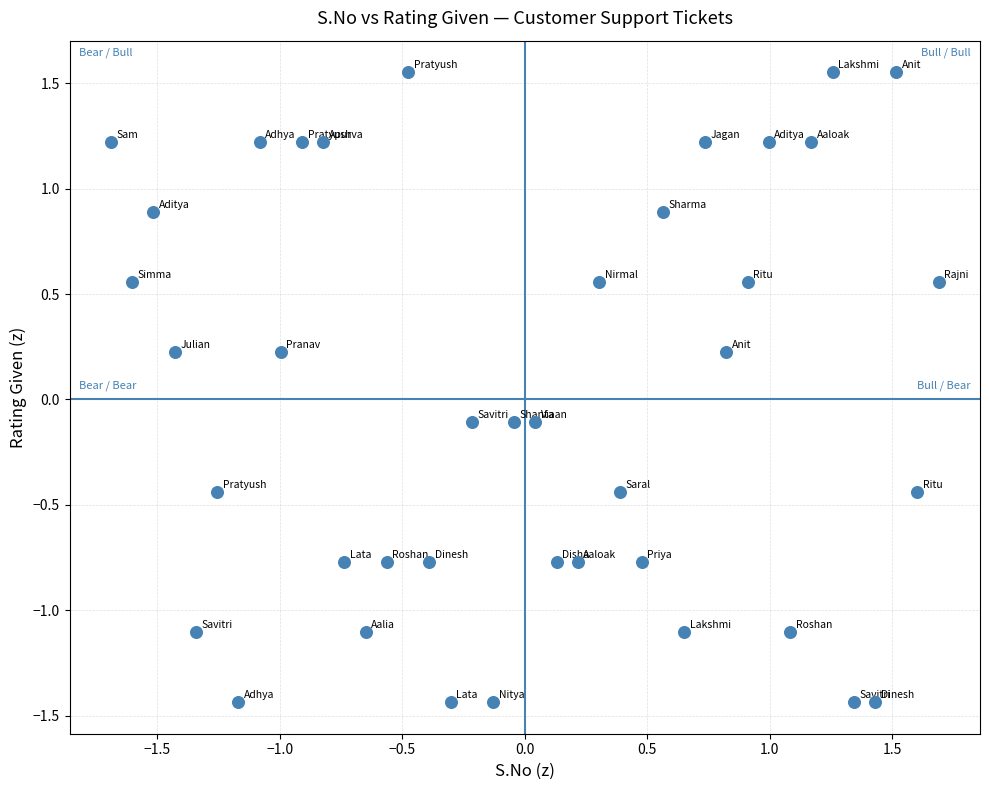

What is the range of X values (max minus min)?

3.4